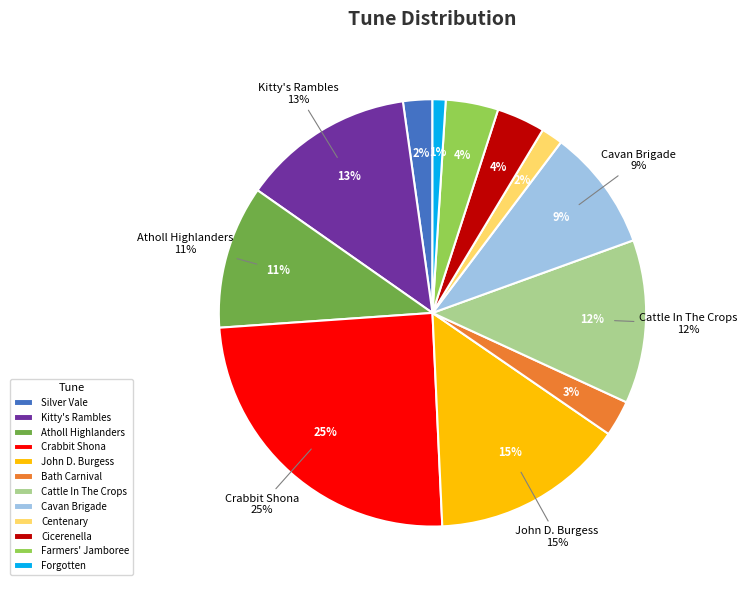

Count the number of slices in the pie.

12